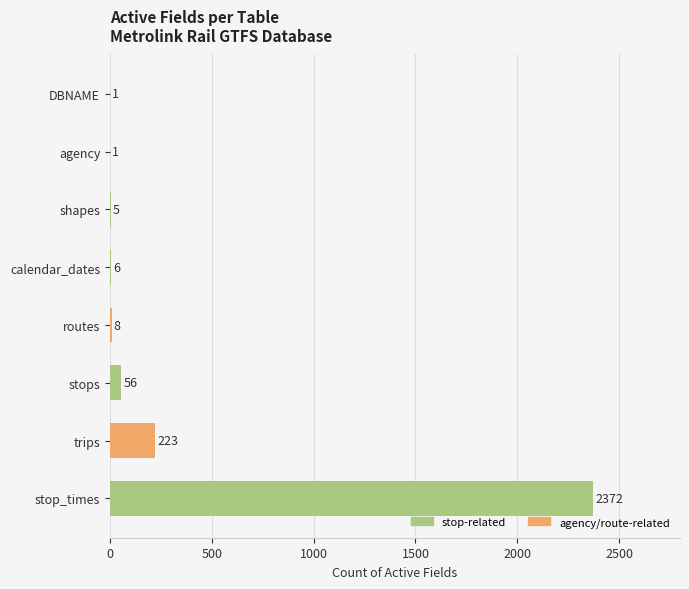

The value at stop_times is 3362. True or false?

False